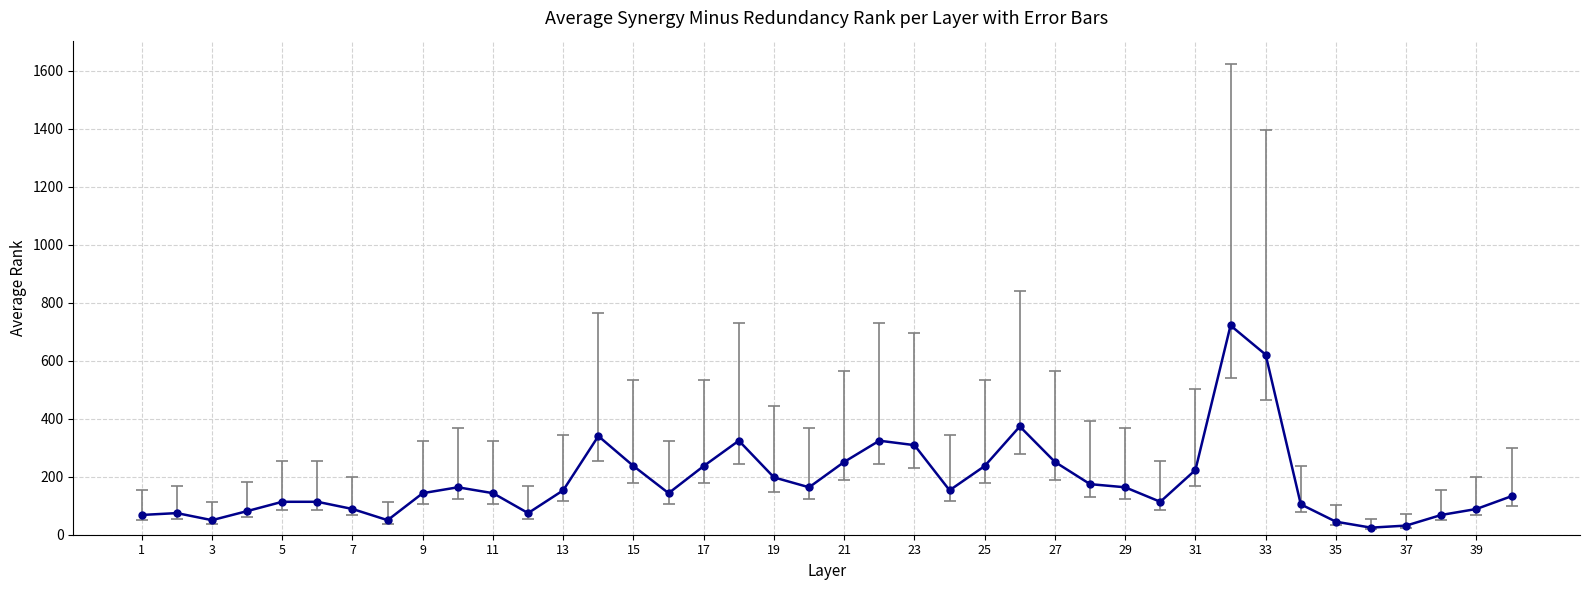

What is the value of the 1st point from the left?

68.2